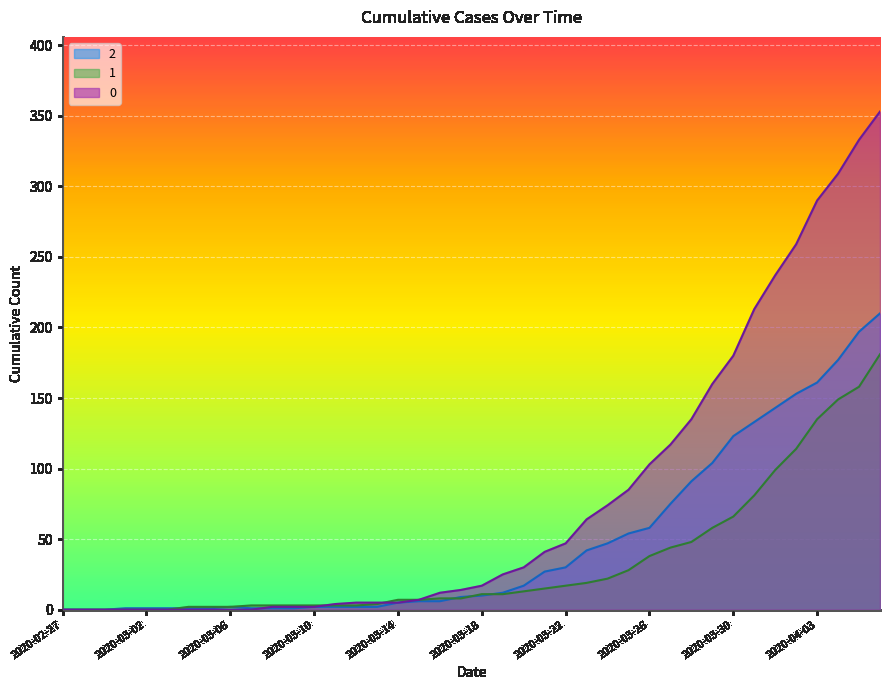

What is the difference between the 1 values at 2020-03-07 and 2020-03-17?

5